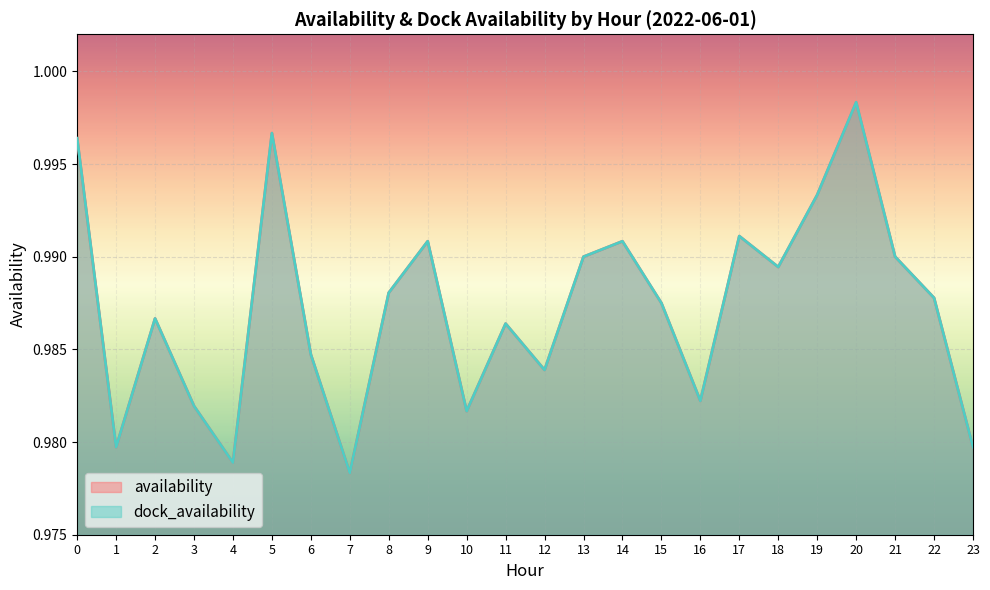

Which category has the highest value in the availability series?

20